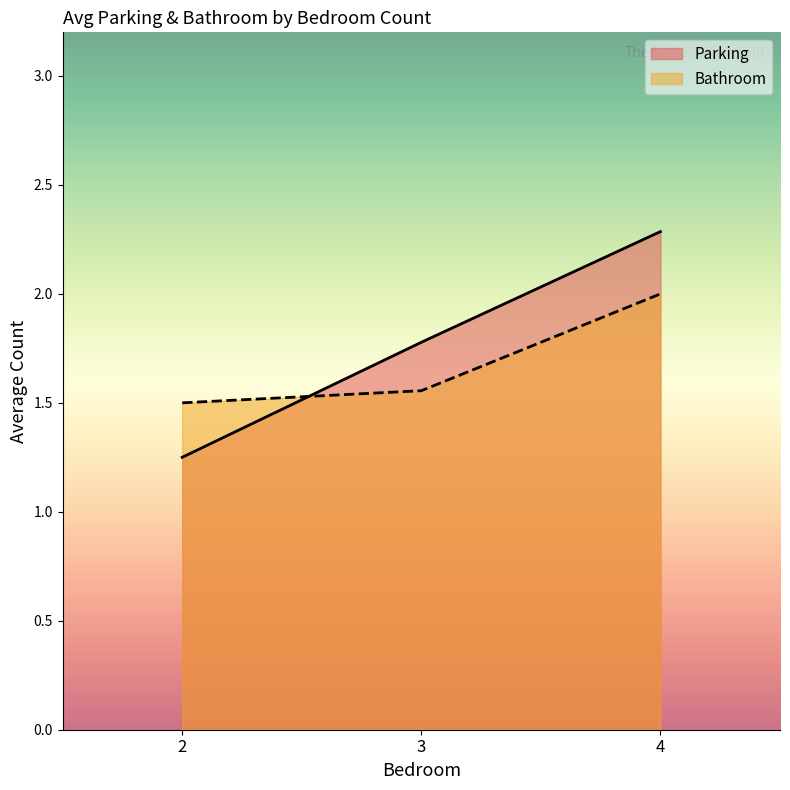

The value of Parking at 3 is 1.1. True or false?

False